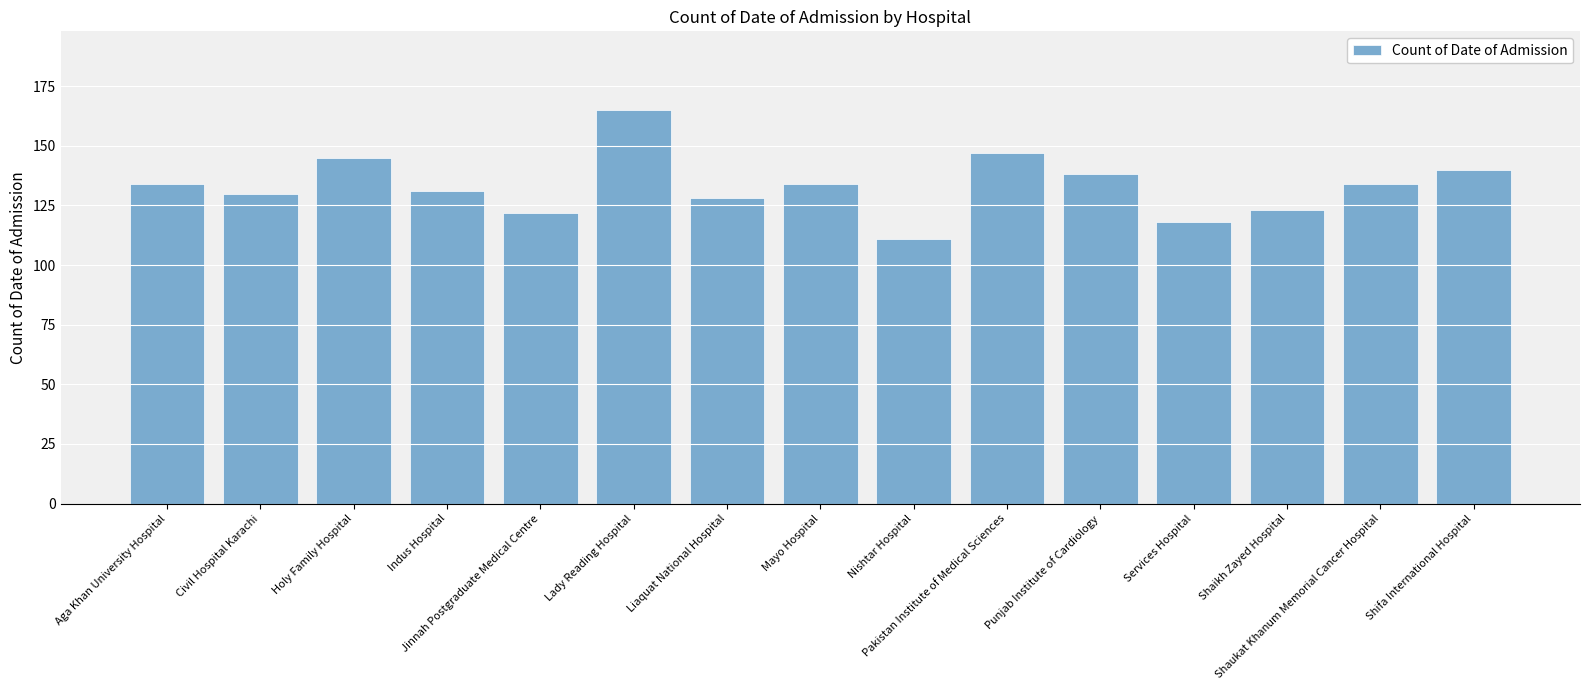

What position from the left is Jinnah Postgraduate Medical Centre?

5